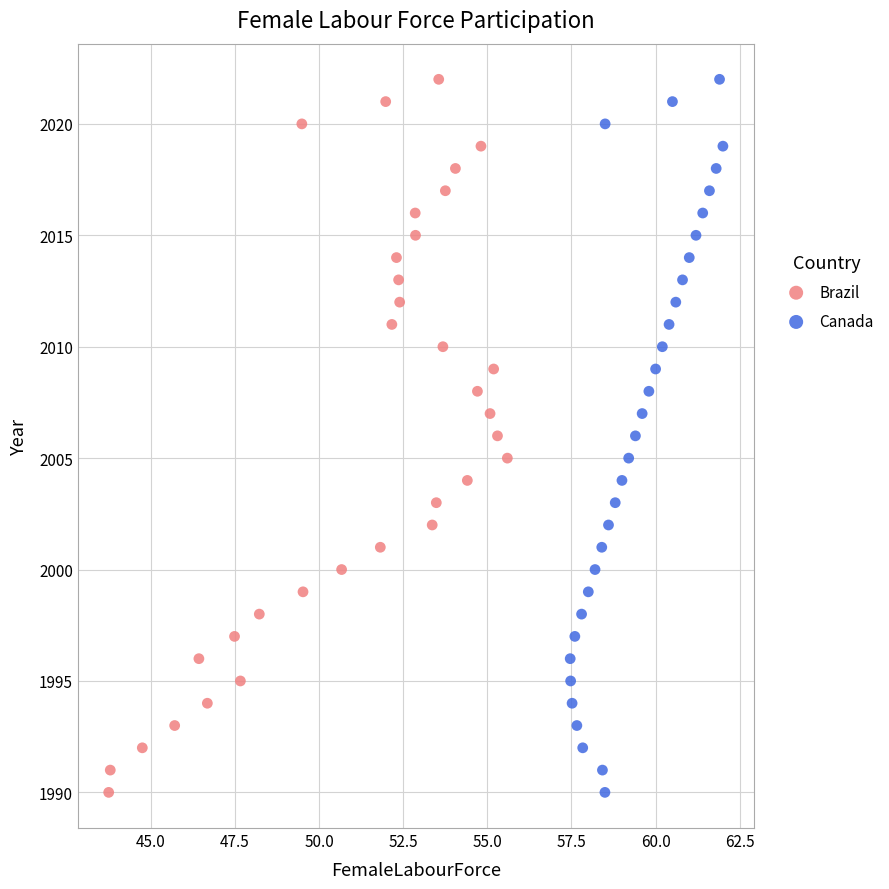

What are all the series names shown in the legend?

Brazil, Canada